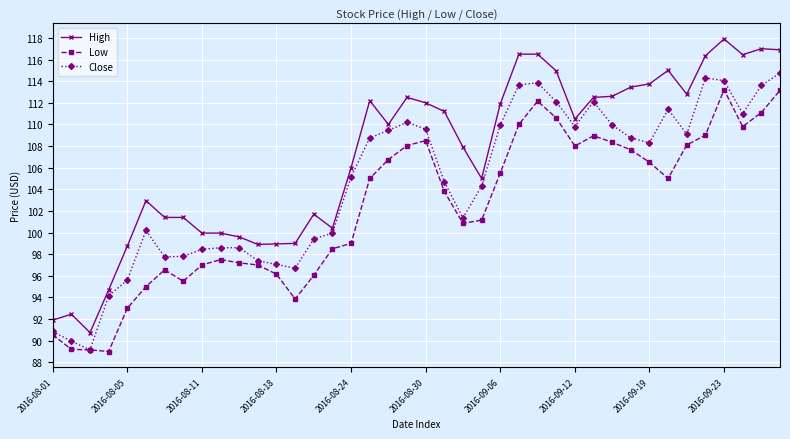

Rank the series by their average value, from highest to lowest.

High, Close, Low